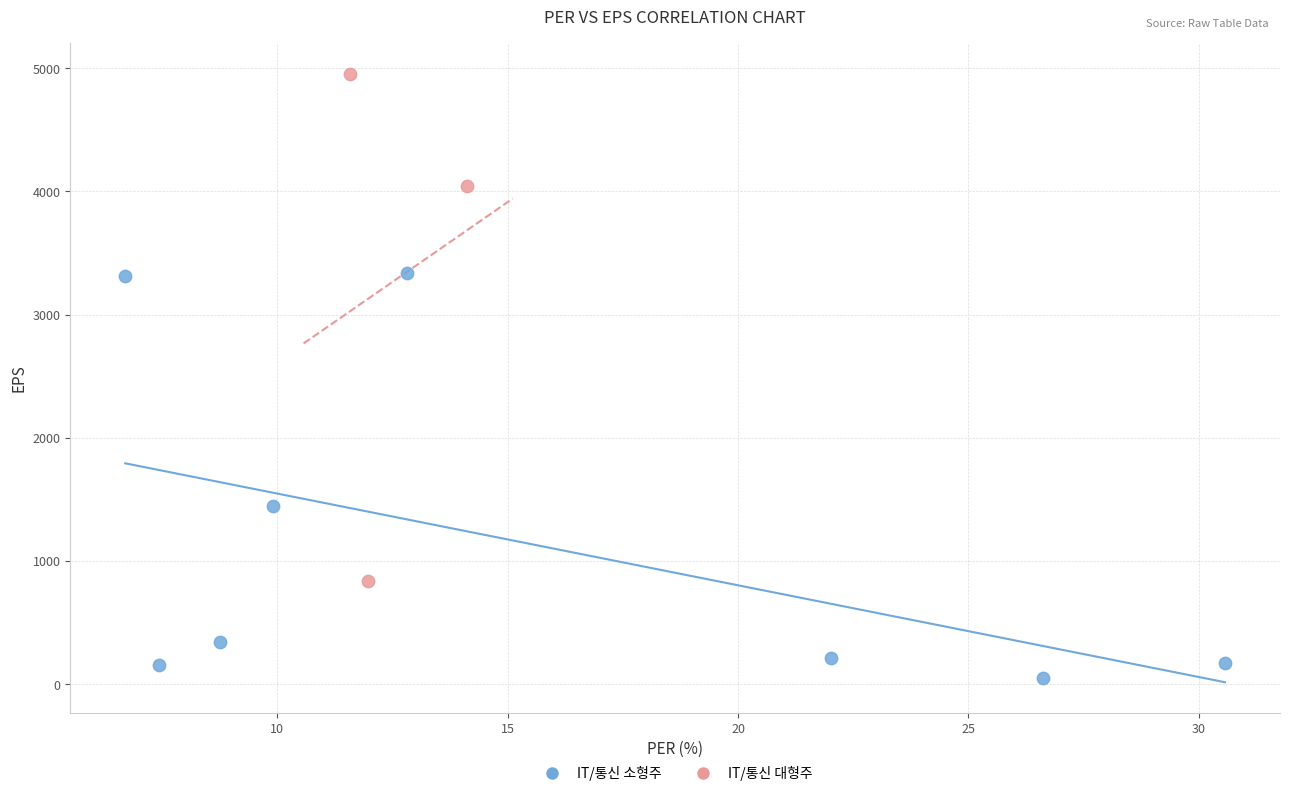

Which series contains the highest Y value?

IT/통신 대형주